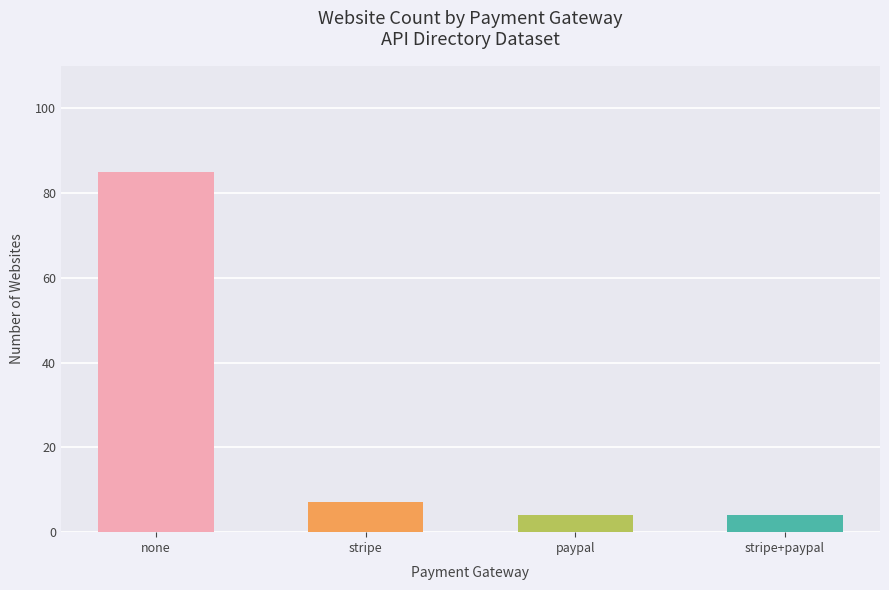

Where is the data nearest to the value 44?

stripe